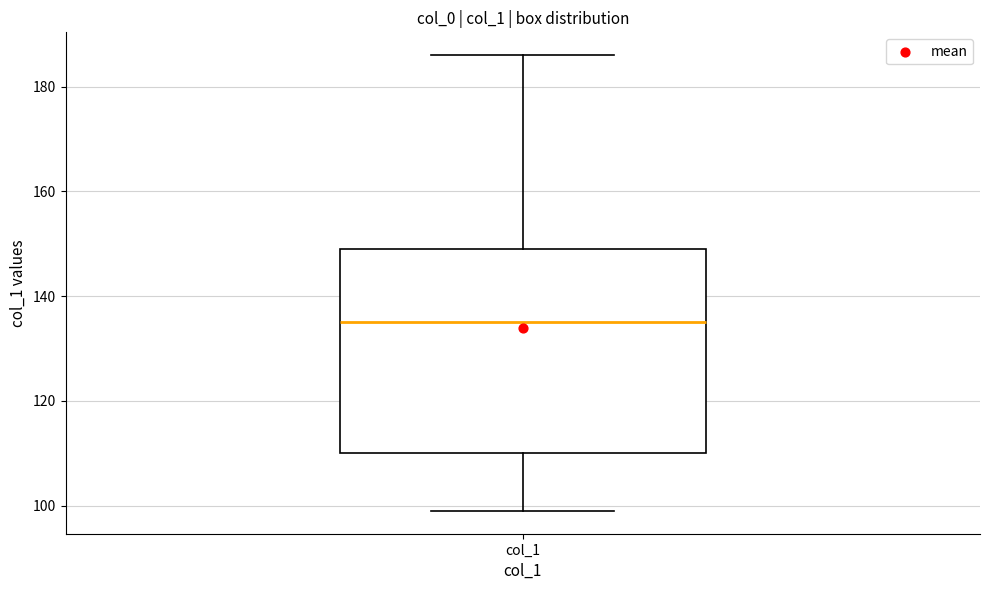

Read this box plot against the y-axis: the position of the median line, the range covered by the box, and the ends of both whiskers. The values are not printed on the chart, so give them approximately, as read against the axis.

median 136, box 110 to 150, whiskers 100 to 186